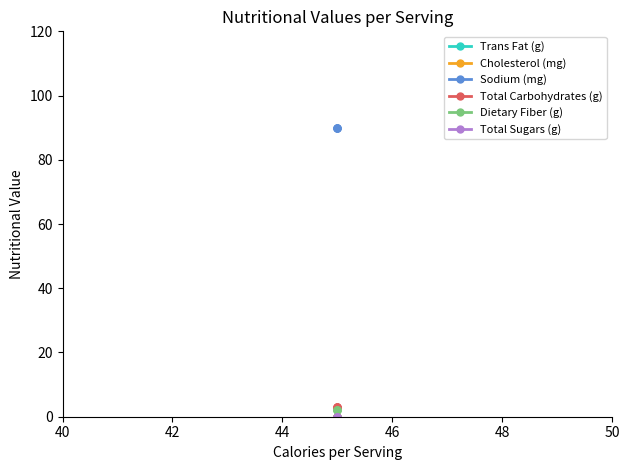

True or false: Trans Fat (g) and Cholesterol (mg) cross at least once.

False